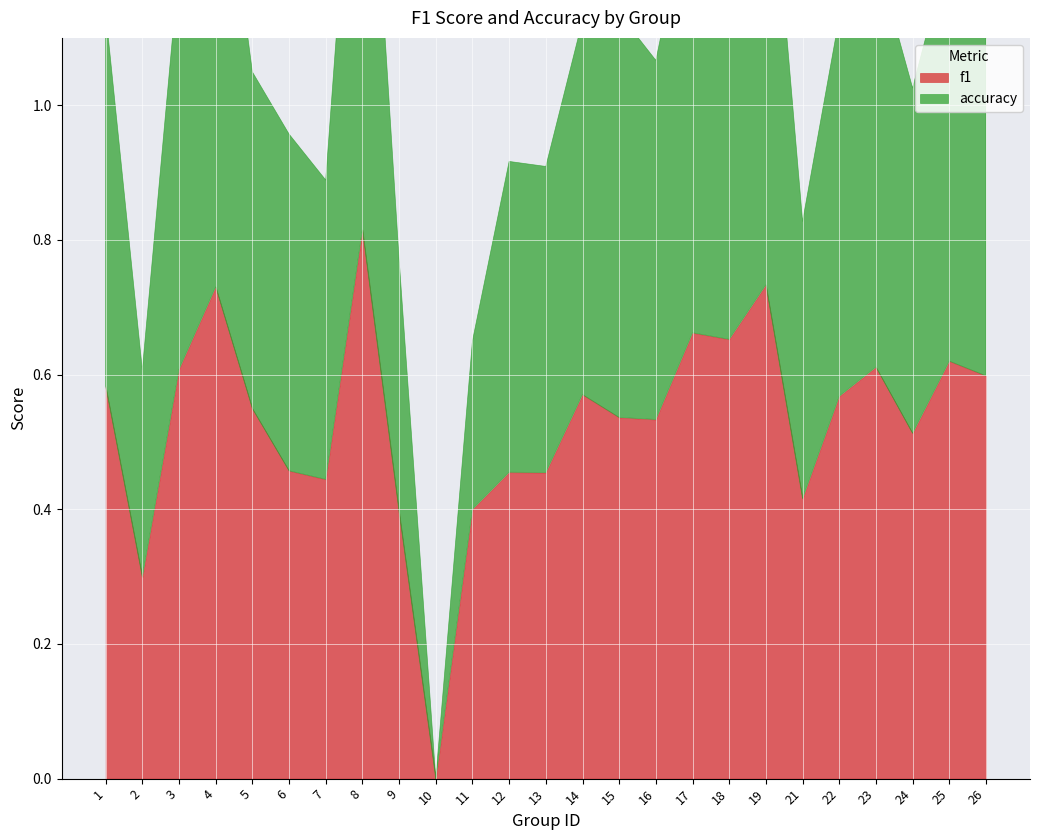

How many times do f1 and accuracy cross each other?

8